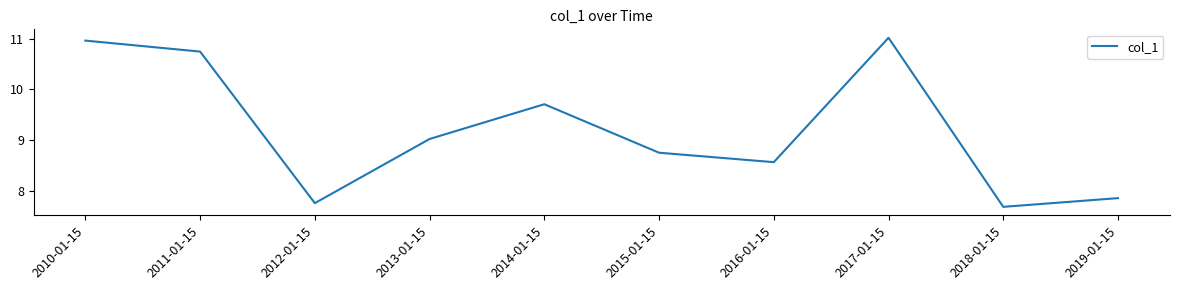

What is the ratio of the value at 2017-01-15 to the value at 2011-01-15?

1.0